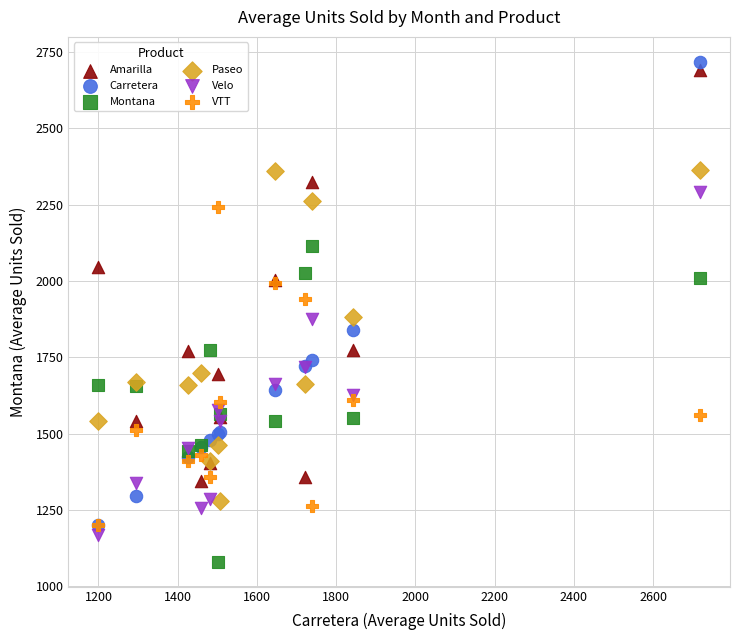

Which series has the largest Y range (max minus min)?

Carretera